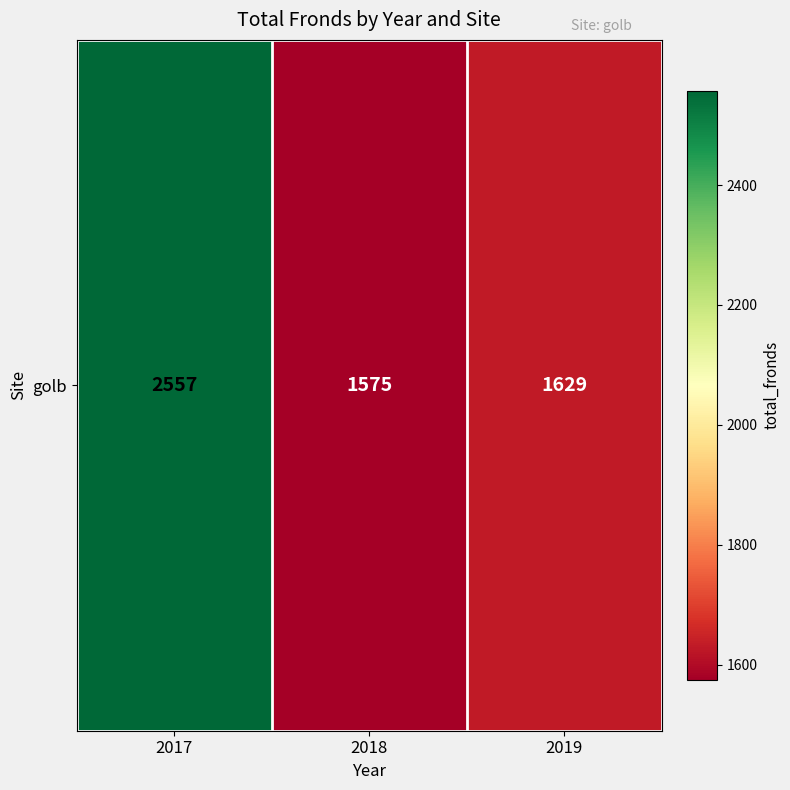

List the labels in order of value, largest first.

2017, 2019, 2018